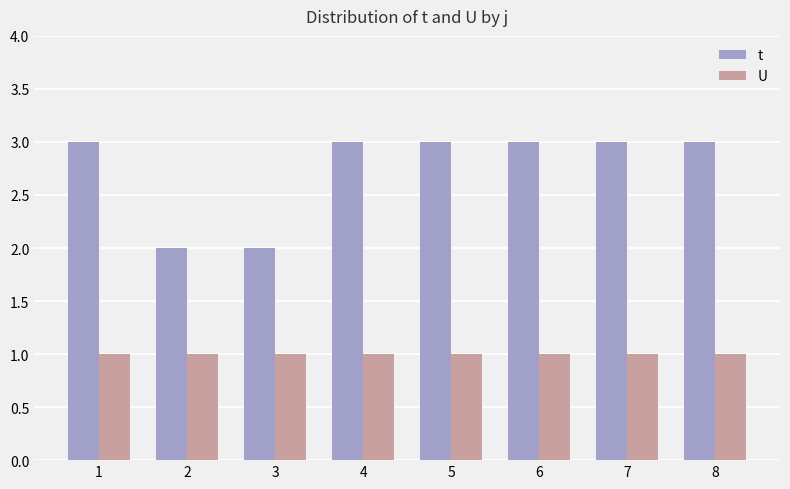

Reading right to left, list all the values displayed in this chart.

t: 8=3	7=3	6=3	5=3	4=3	3=2	2=2	1=3
U: 8=1	7=1	6=1	5=1	4=1	3=1	2=1	1=1